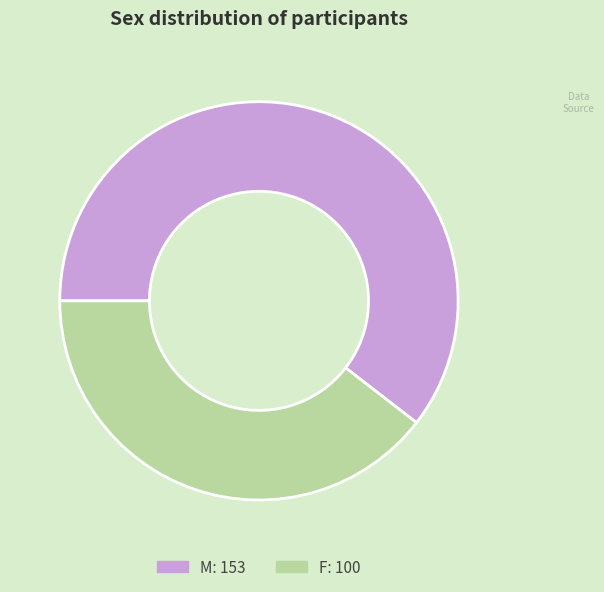

The F slice represents 40% of the pie. True or false?

True